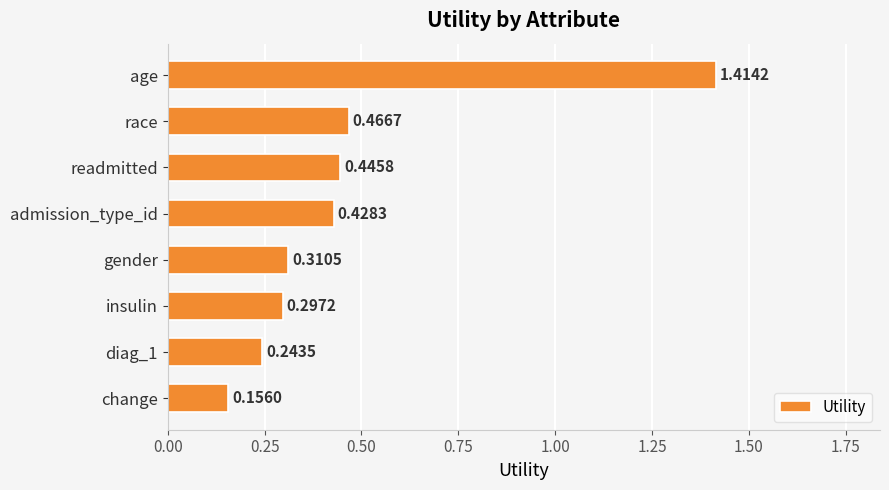

Where is the data nearest to the value 0?

change